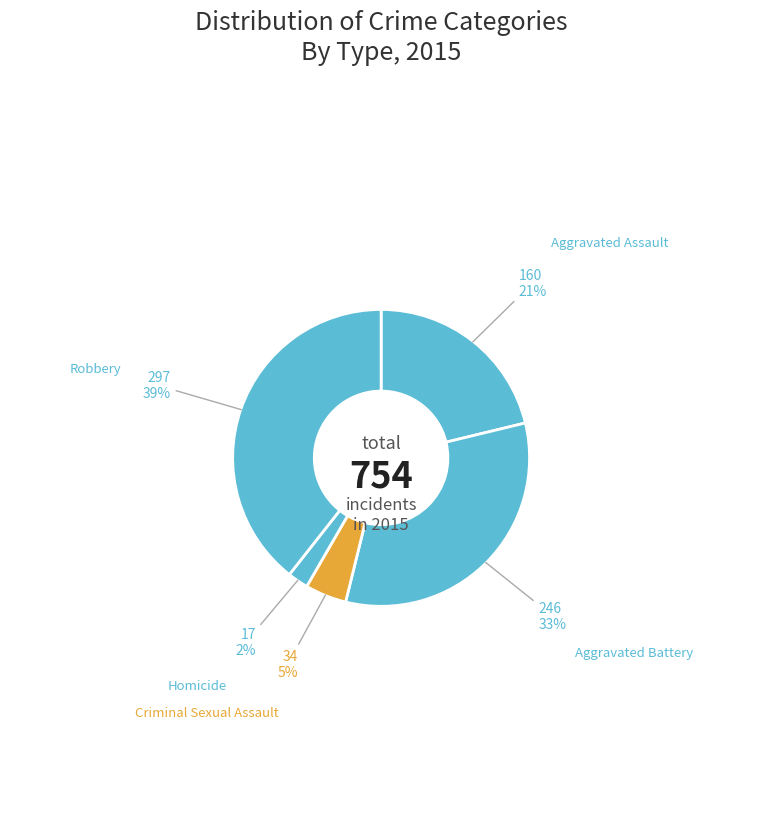

Which slice is the smallest?

Homicide